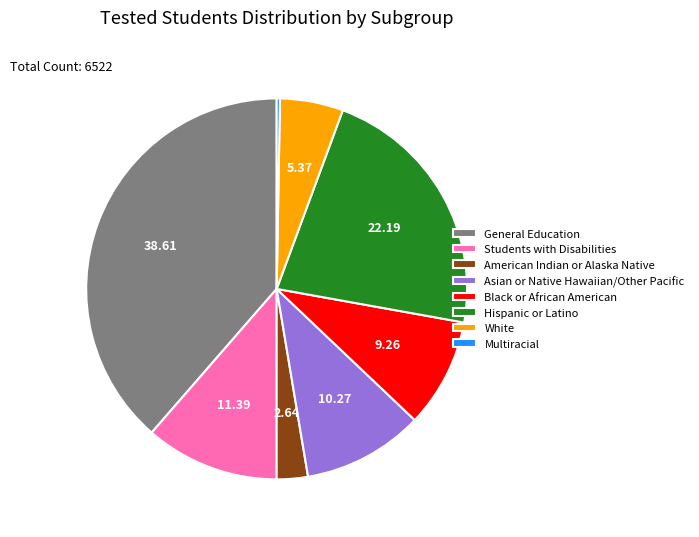

Which category has the biggest portion of the pie?

General Education